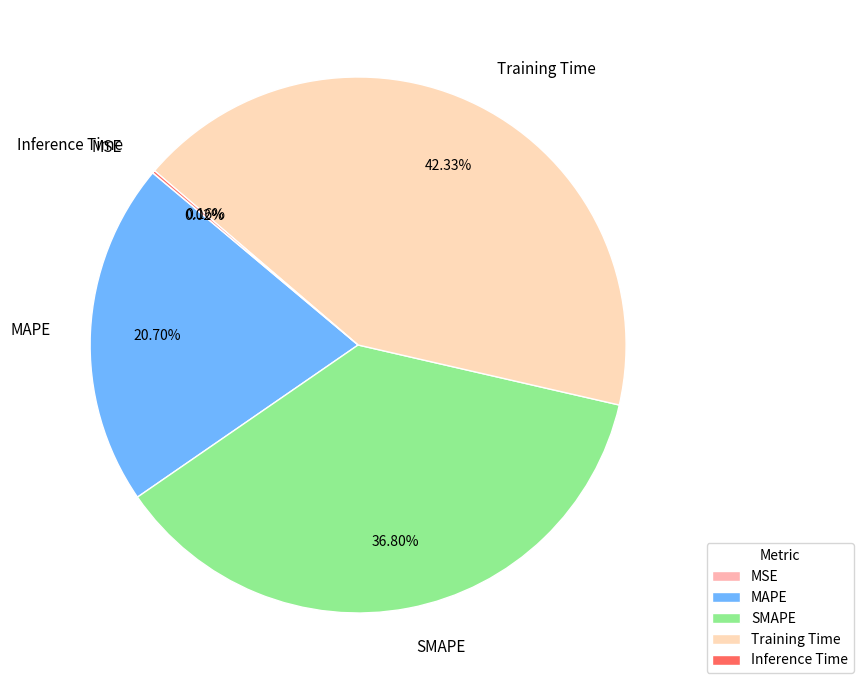

Which category has the biggest portion of the pie?

Training Time